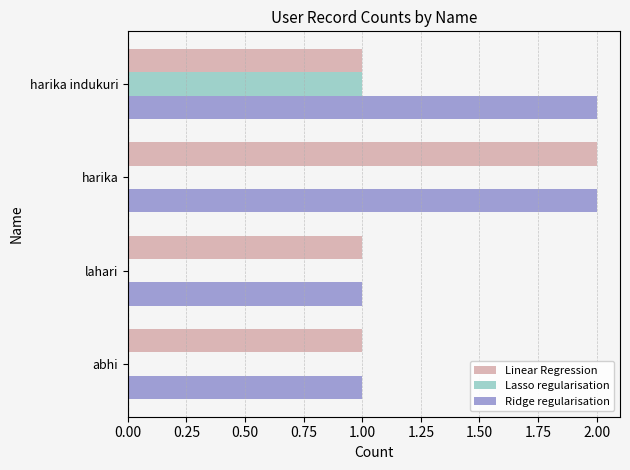

Is the value of Ridge regularisation at harika greater than the value of Lasso regularisation at harika indukuri?

Yes